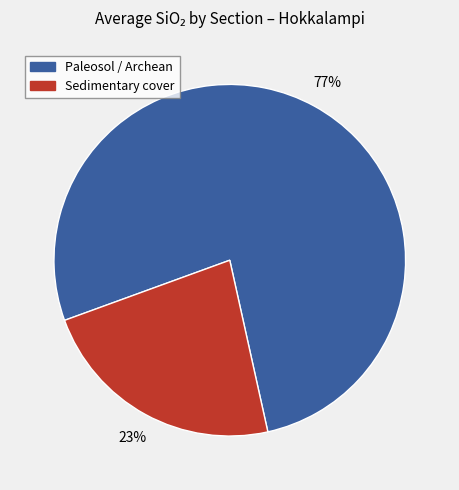

The Paleosol / Archean slice represents 84% of the pie. True or false?

False